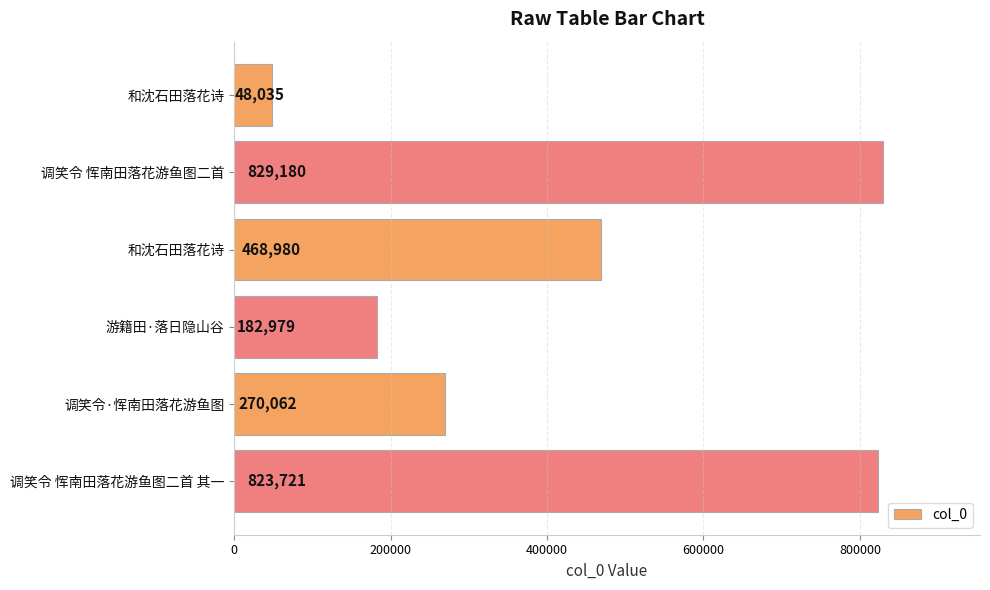

What is the difference between the maximum and minimum values?

781145